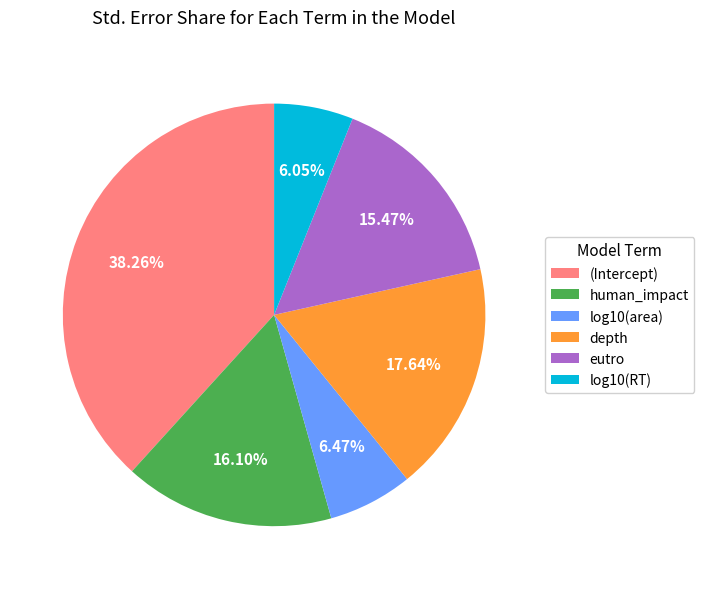

To the nearest percent, what percentage of the pie is (Intercept)?

38%